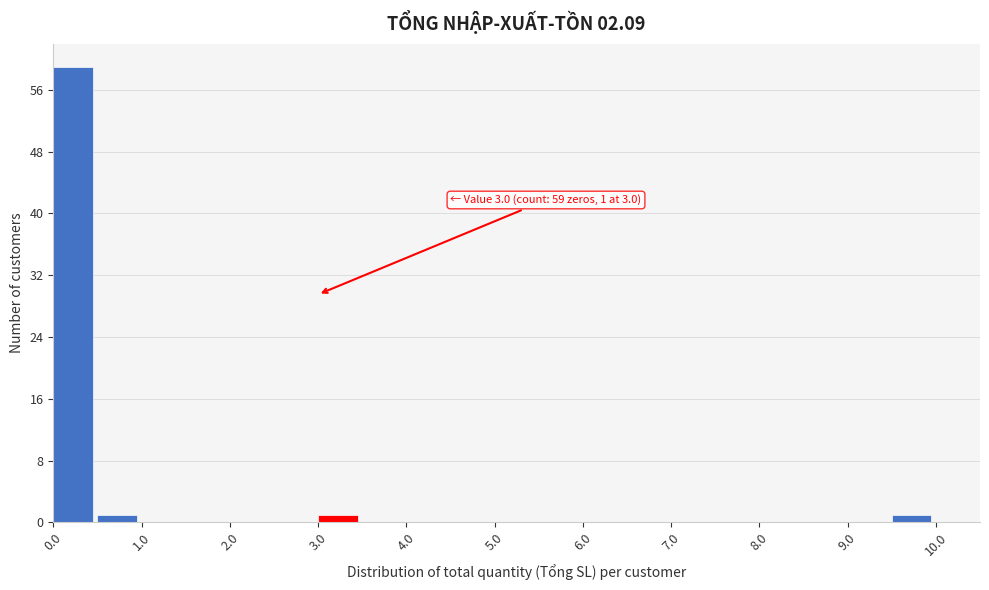

Which range on the x-axis has the tallest bar?

0.0 to 0.5